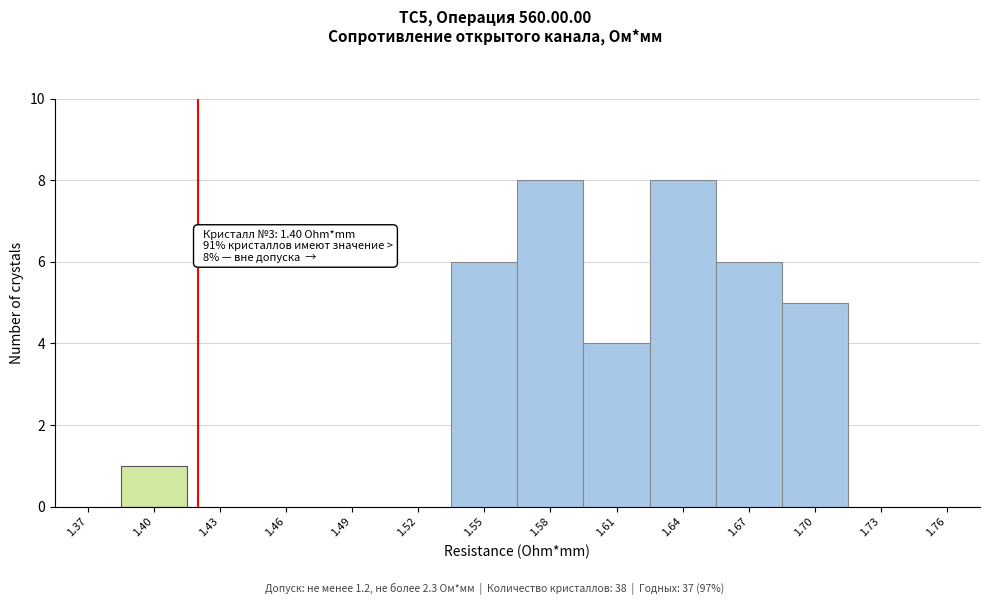

Reading right to left, what are all the values shown in this chart?

1.76=0	1.73=0	1.70=5	1.67=6	1.64=8	1.61=4	1.58=8	1.55=6	1.52=0	1.49=0	1.46=0	1.43=0	1.40=1	1.37=0